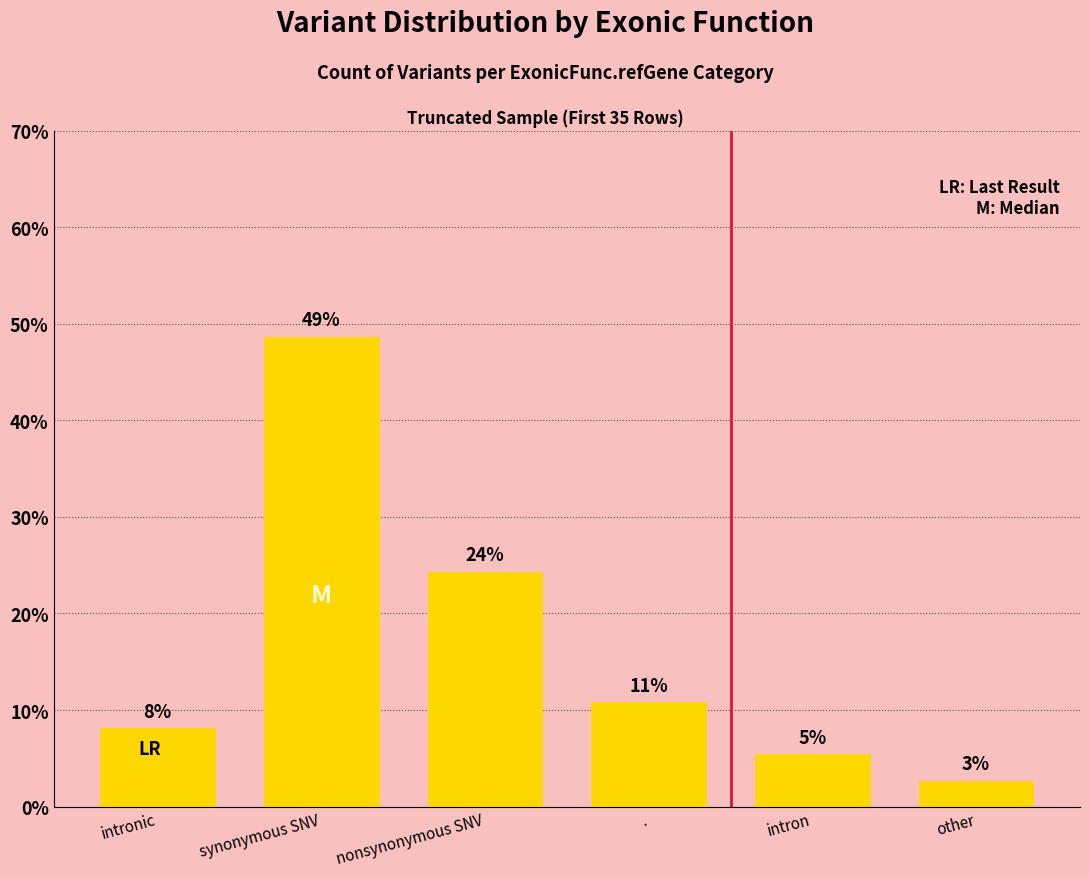

Does the chart contain stacked bars?

No